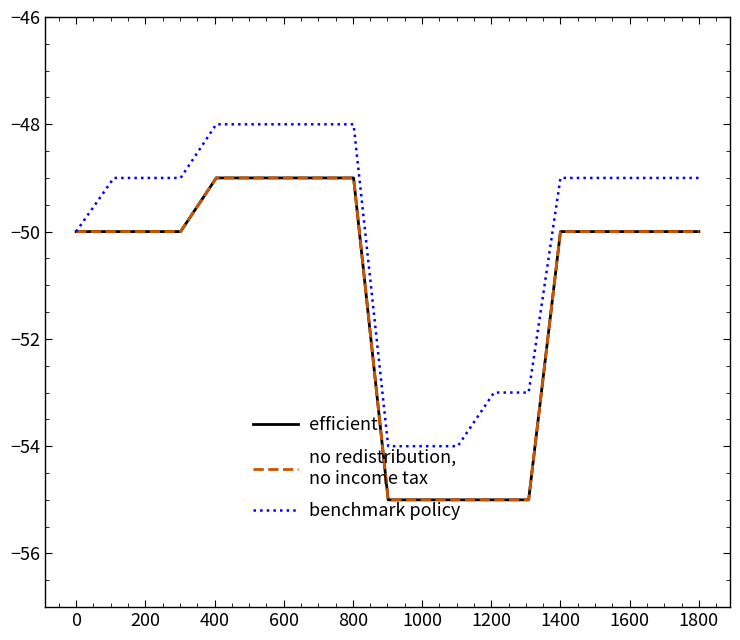

Does the chart have visible grid lines?

No